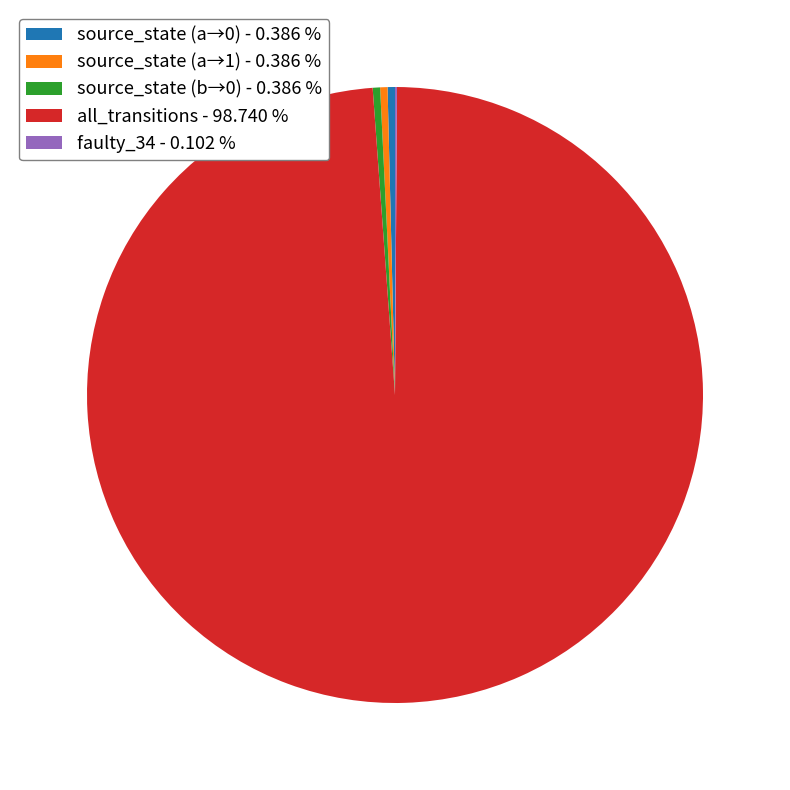

Do source_state (b→0) - 0.386 % and all_transitions - 98.740 % together represent more than half of the pie?

Yes